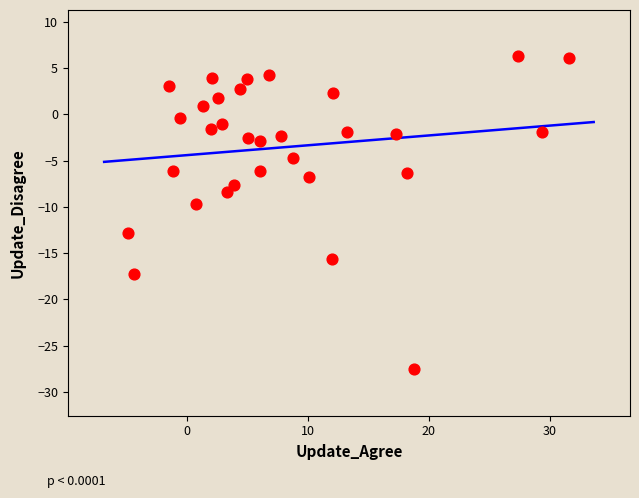

What is the range of X values (max minus min)?

36.4